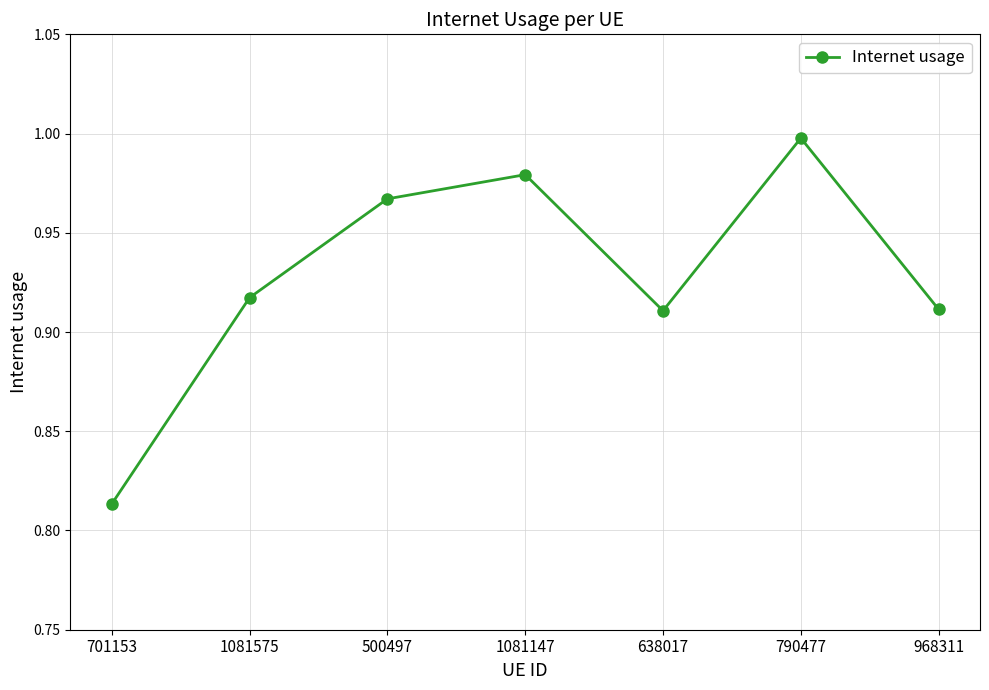

What is the sum of the values at 1081147 and 968311?

1.9